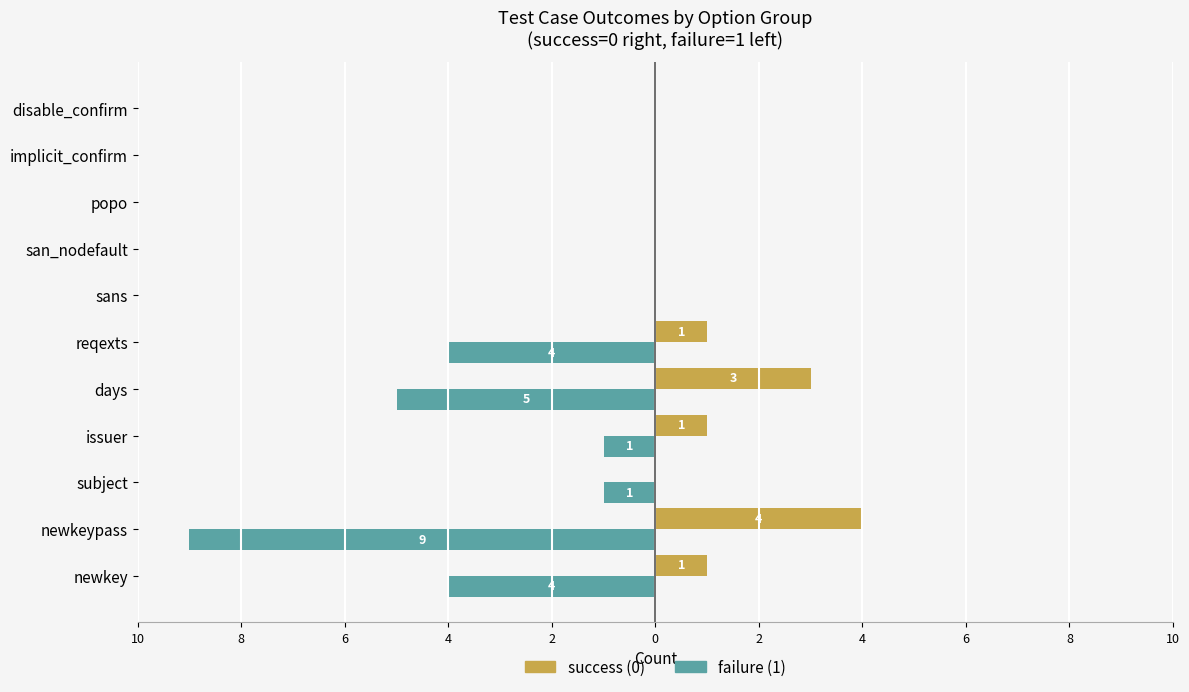

What are all the series names shown in the legend?

success (0), failure (1)